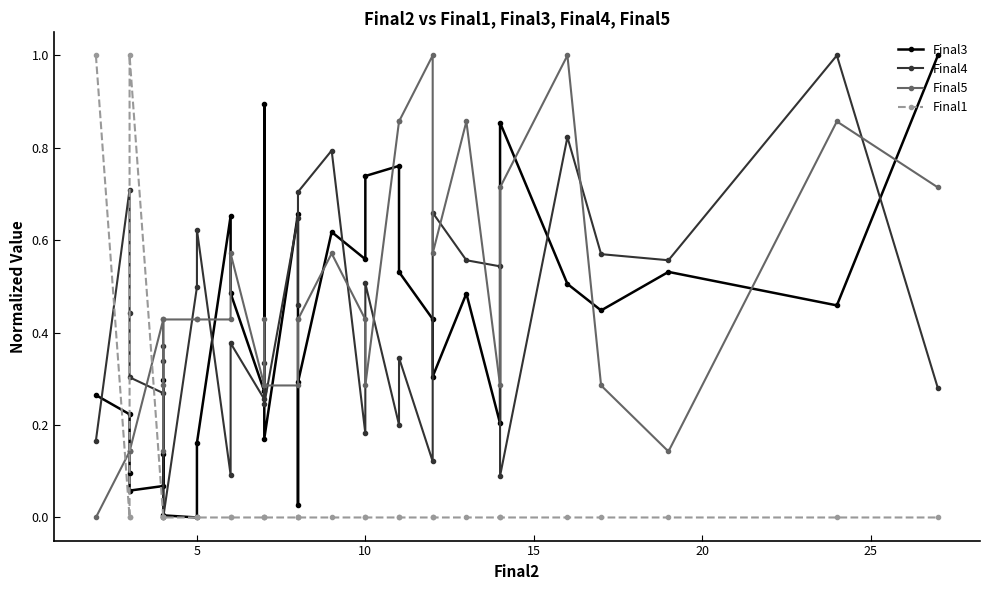

True or false: Final4 has a value of 1.1 at 15.

False